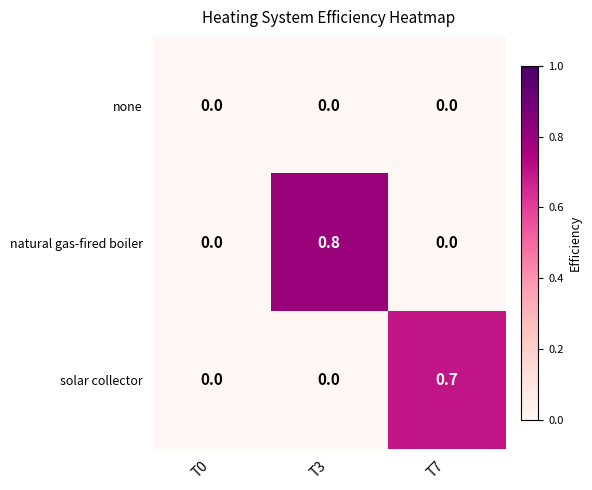

Which series has the largest total across all categories?

natural gas-fired boiler